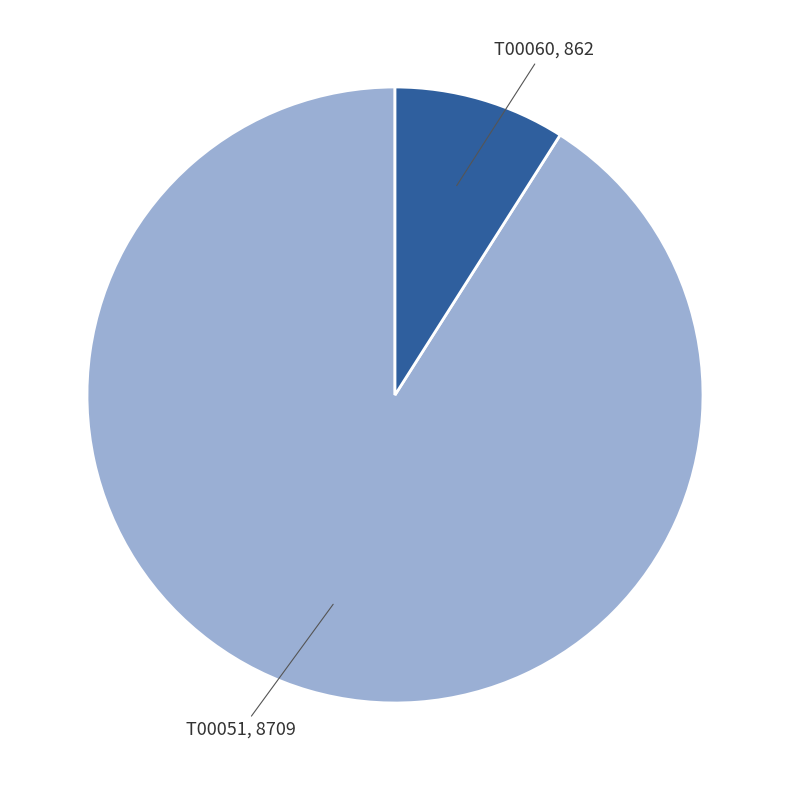

Is there any slice that represents more than half of the pie?

Yes